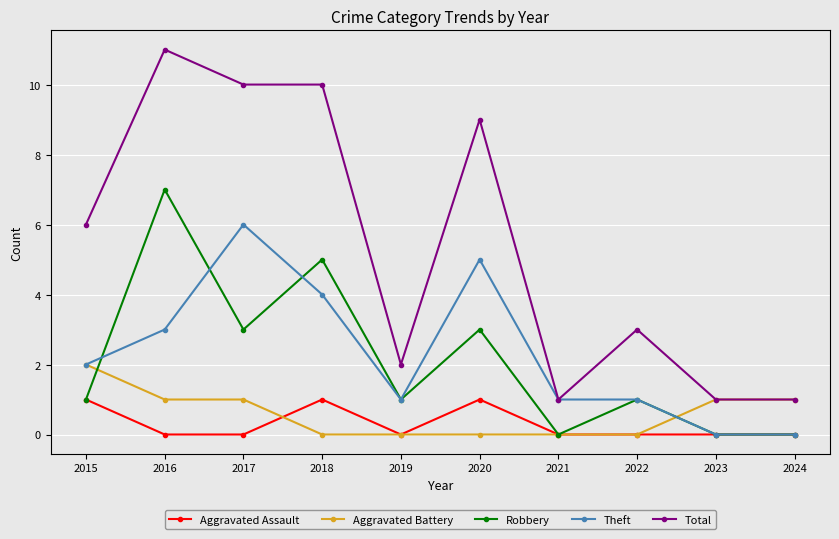

At how many categories does at least one series exceed 8?

4